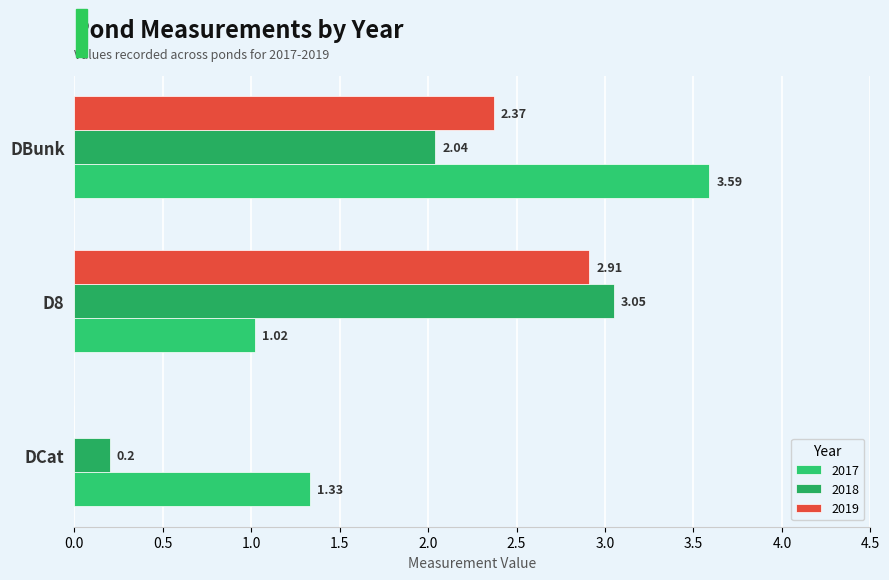

Count the number of categories in the chart.

3